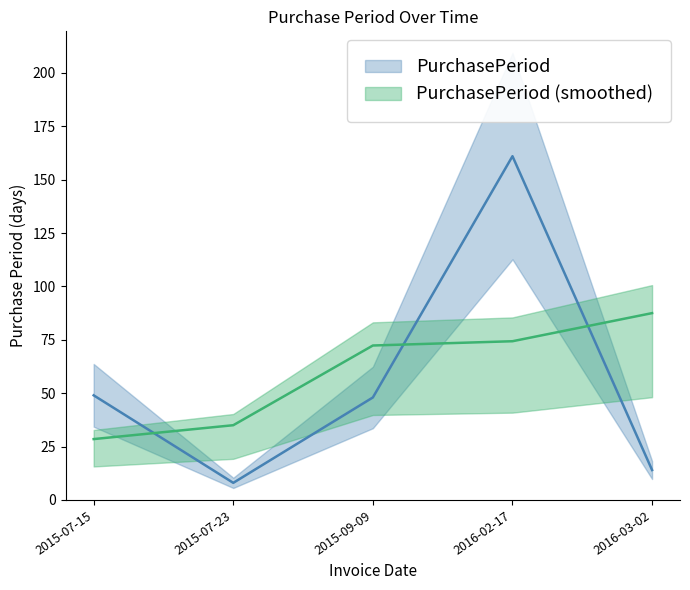

Reading left to right, extract all data points from this chart.

49	8	48	161	14